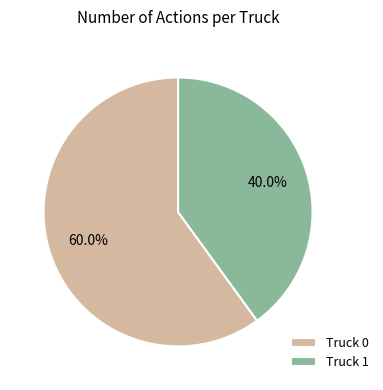

Which category has the biggest portion of the pie?

Truck 0